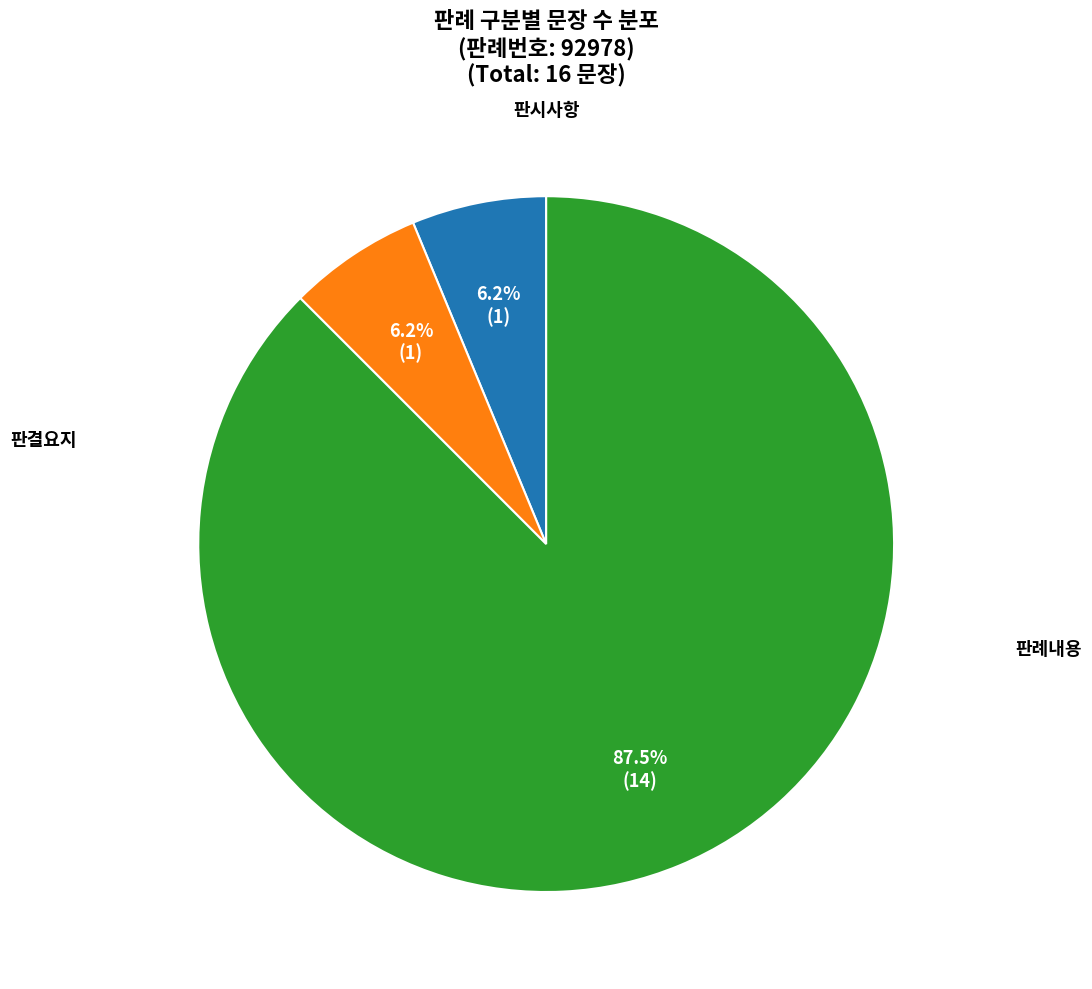

How many segments does this pie chart have?

3